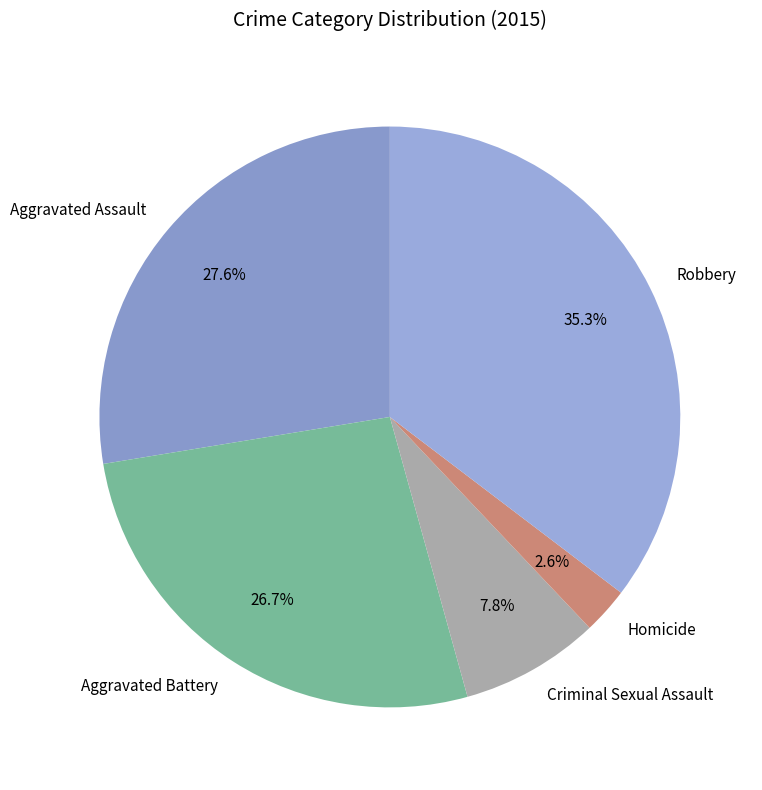

How many segments does this pie chart have?

5